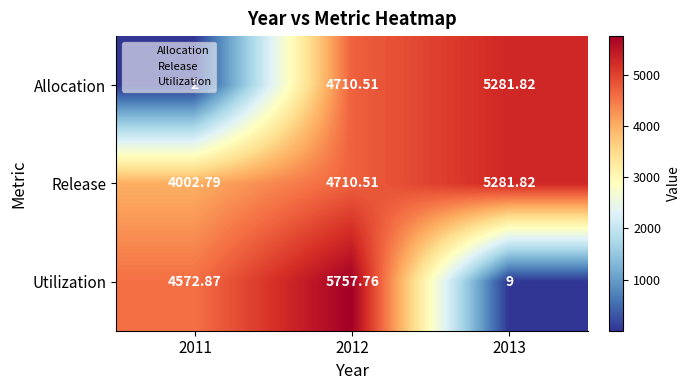

How many categories are shown in the chart?

3